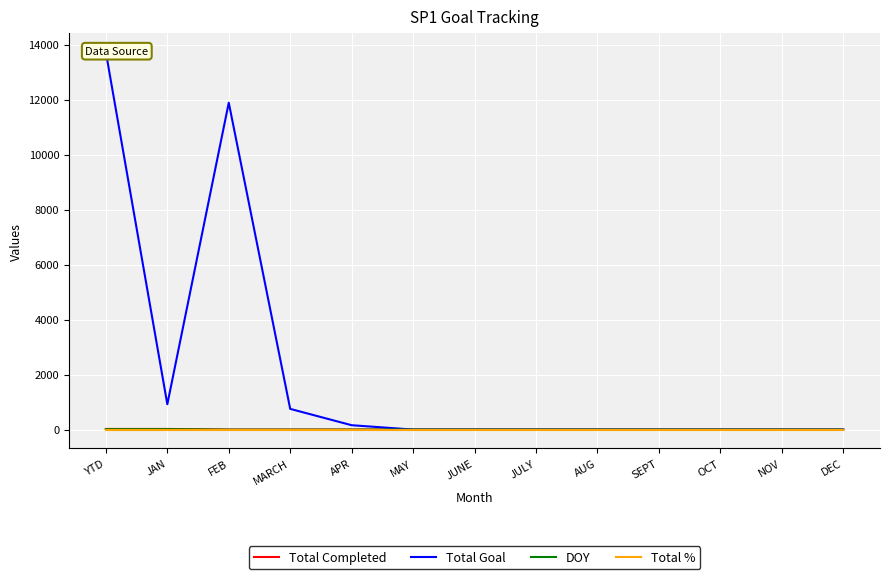

How many positive values does the Total Goal series have?

5